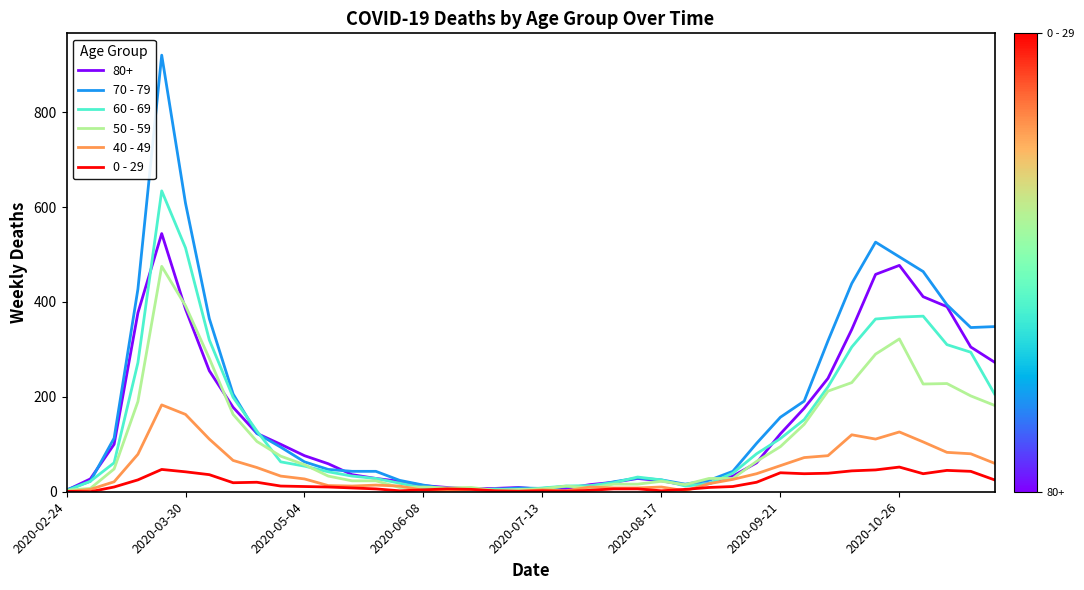

List the series in order of their peak value, lowest first.

0 - 29, 40 - 49, 50 - 59, 80+, 60 - 69, 70 - 79